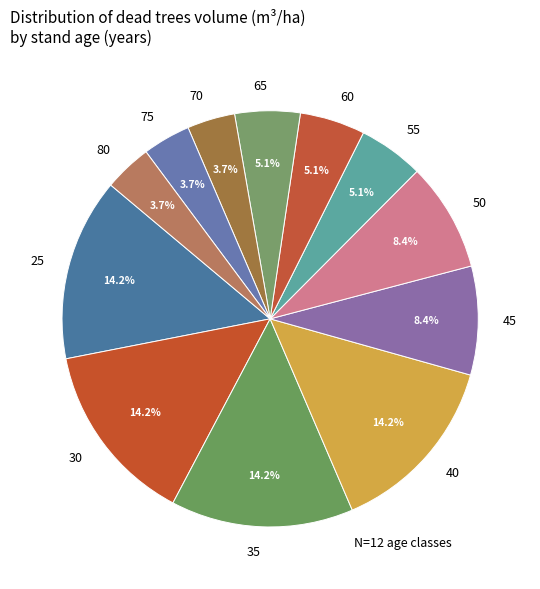

The 35 slice represents 5% of the pie. True or false?

False